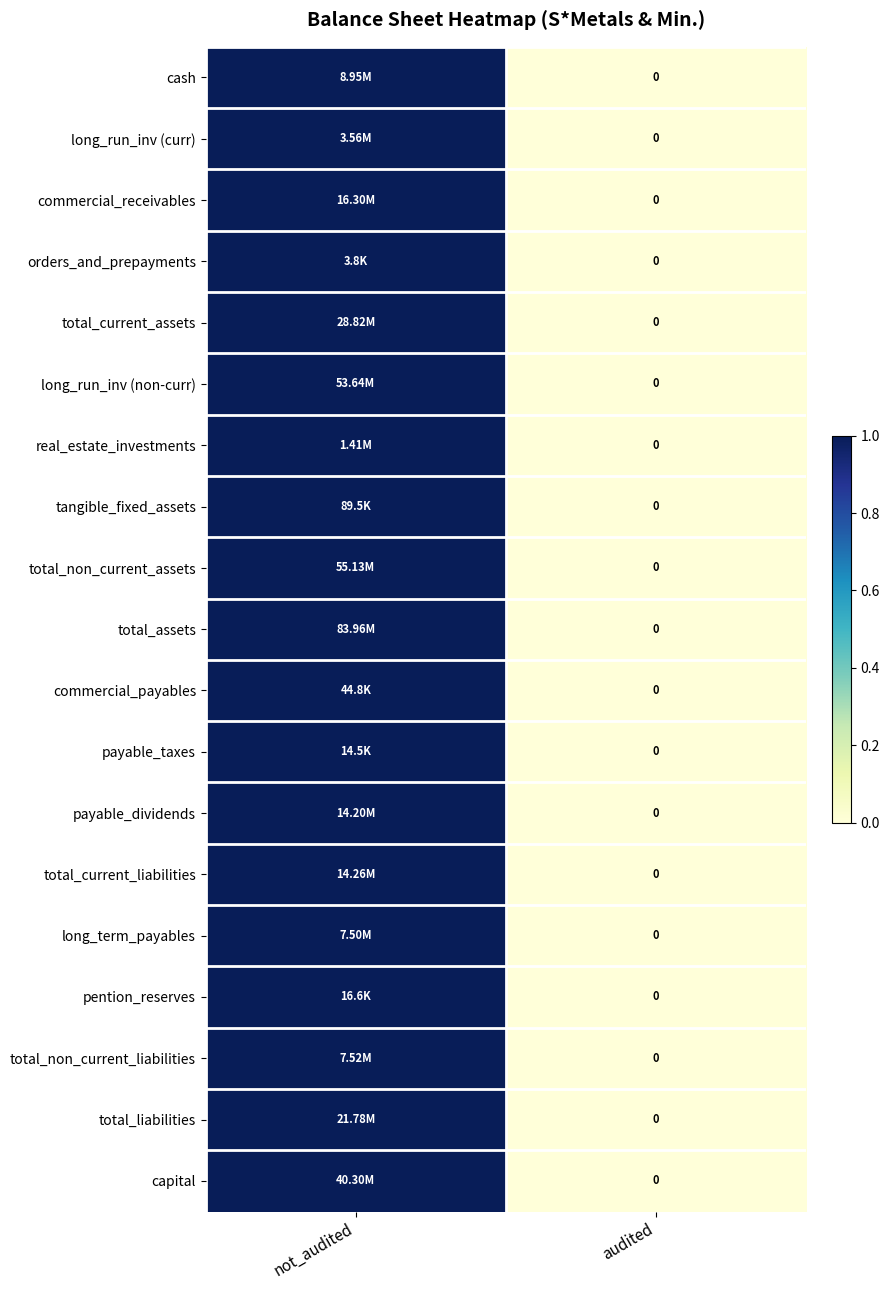

At which category does the chart reach its peak across all series?

not_audited